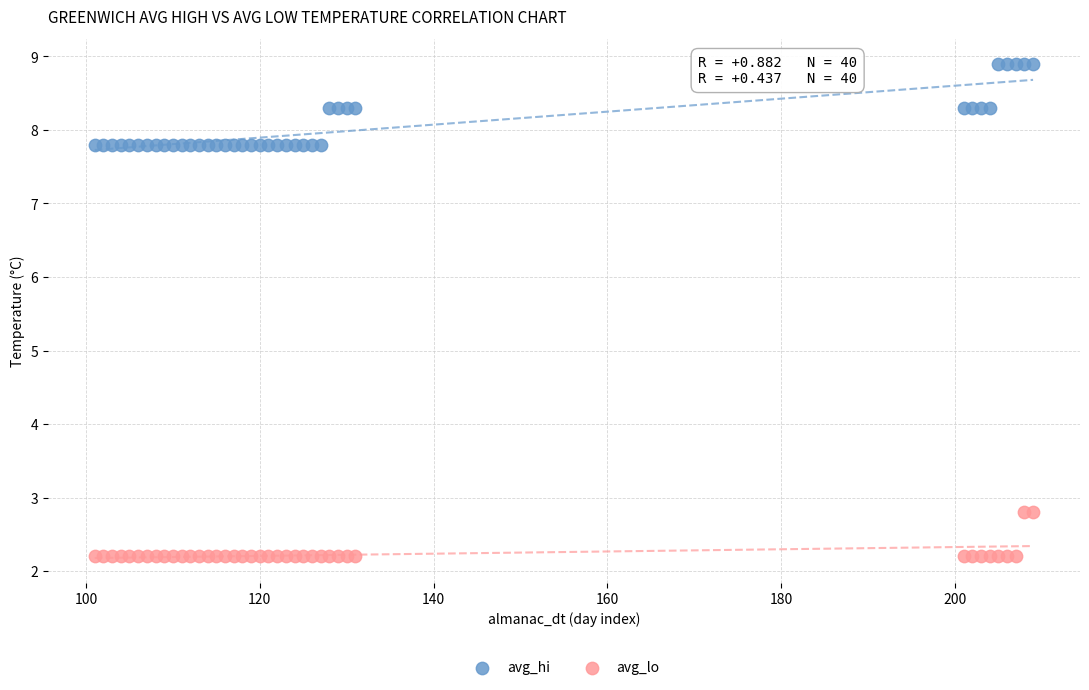

Which series contains the highest Y value?

avg_hi